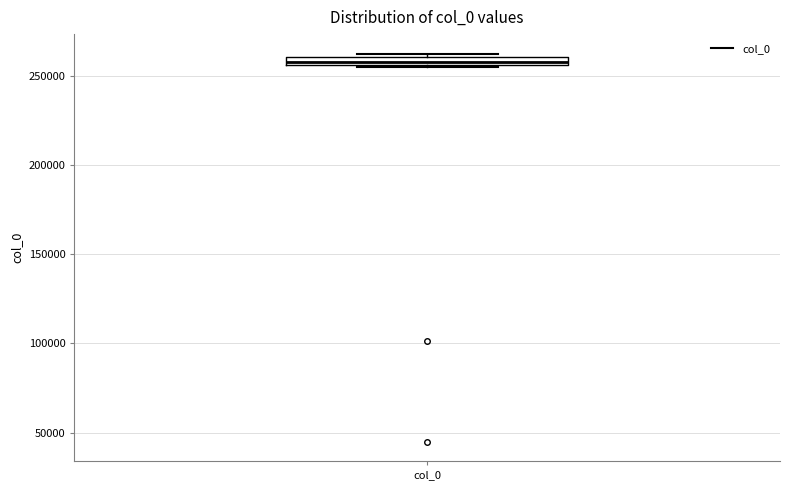

Where is the lower edge of the box for col_0 on the y-axis? The values are not printed on the chart, so give them approximately, as read against the axis.

255000